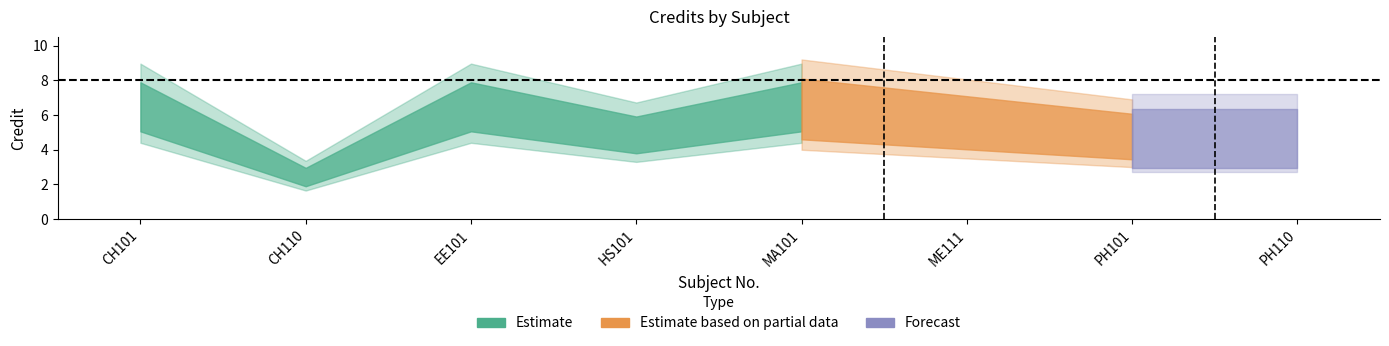

What is the label of the 1st point from the right?

PH110